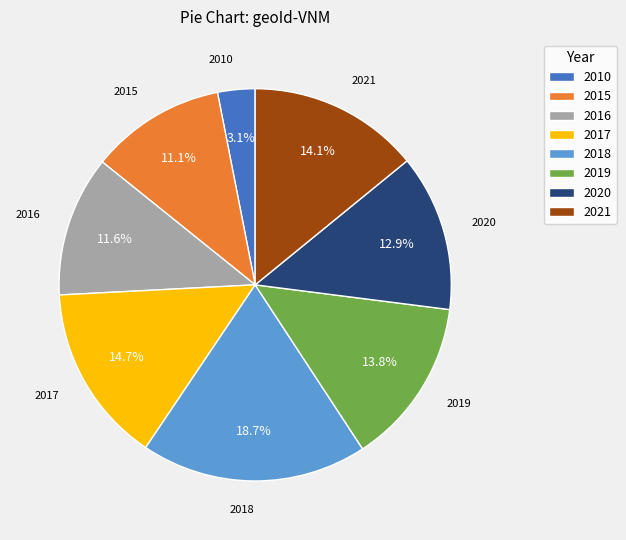

Combined, what portion of the pie is 2016 and 2020?

24.5%